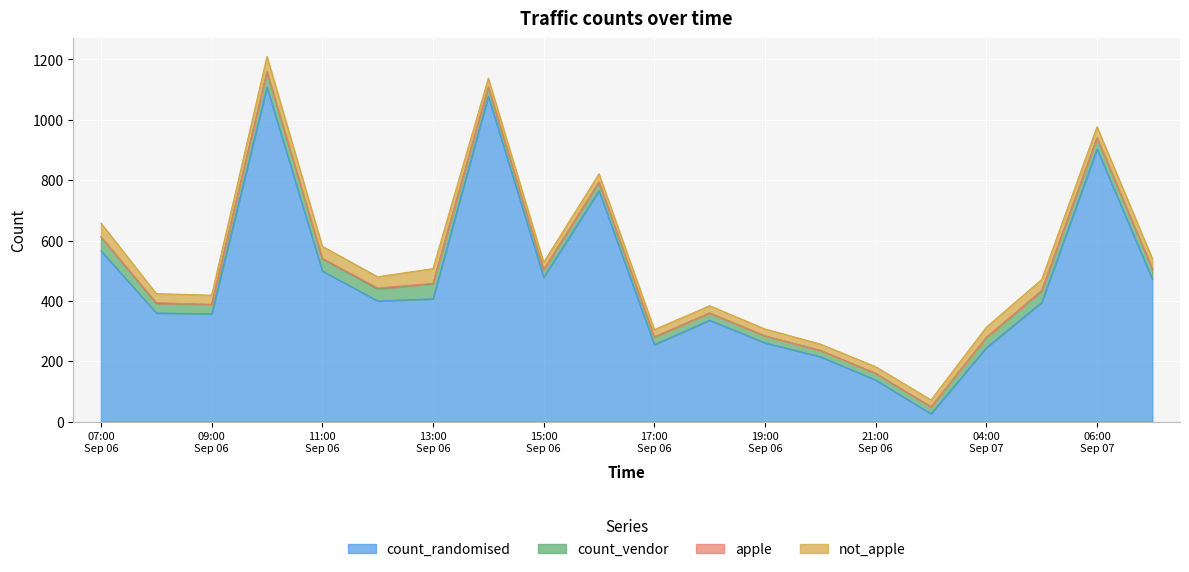

Where is not_apple nearest to the value 36?

2021-09-07 05:00